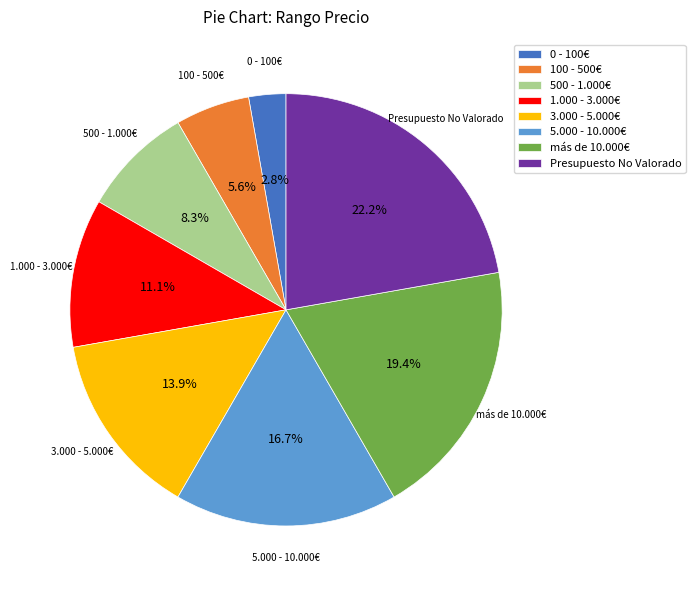

Which has a higher value, 100 - 500€ or 500 - 1.000€?

500 - 1.000€